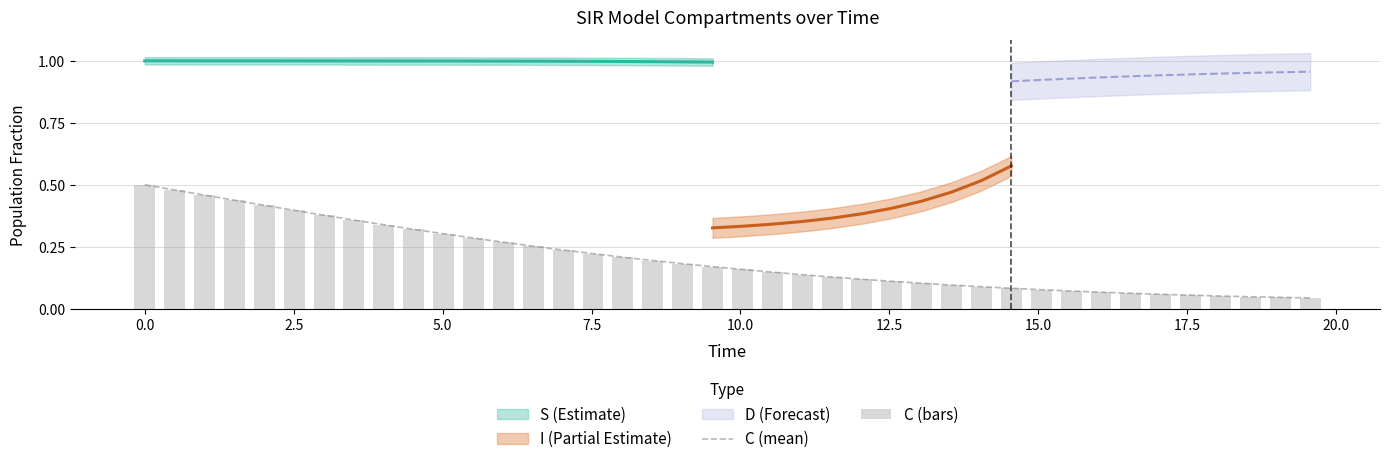

Is the value of C (mean) at 17.5 greater than the value of C (bars) at 0.0?

No